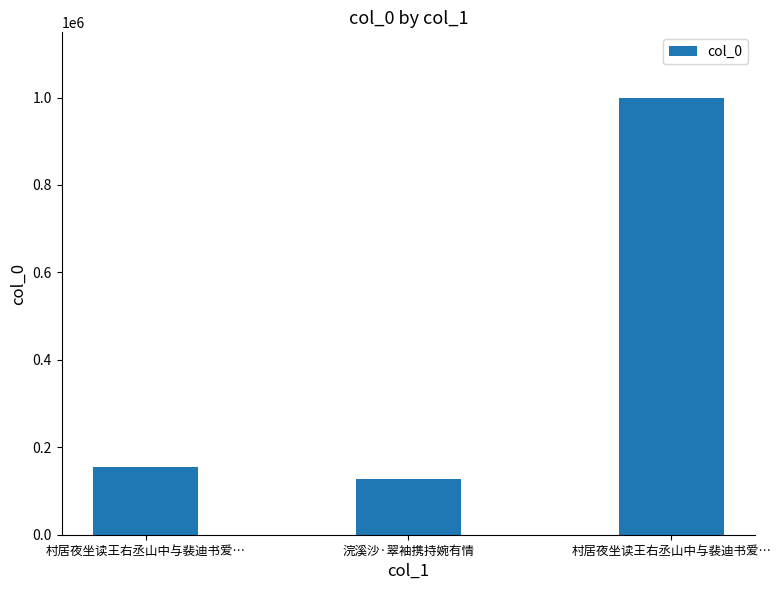

Approximately how many times larger is the value at 浣溪沙·翠袖携持婉有情 compared to 村居夜坐读王右丞山中与裴迪书爱…?

0.1